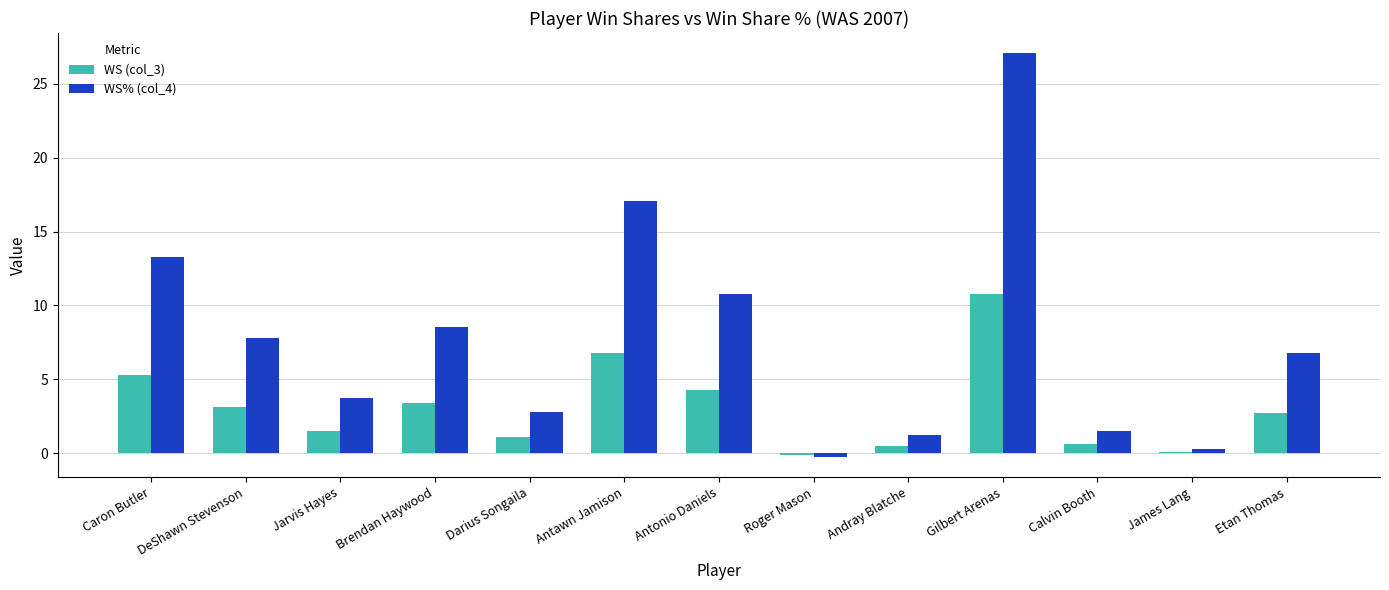

How many bars are there in total?

26